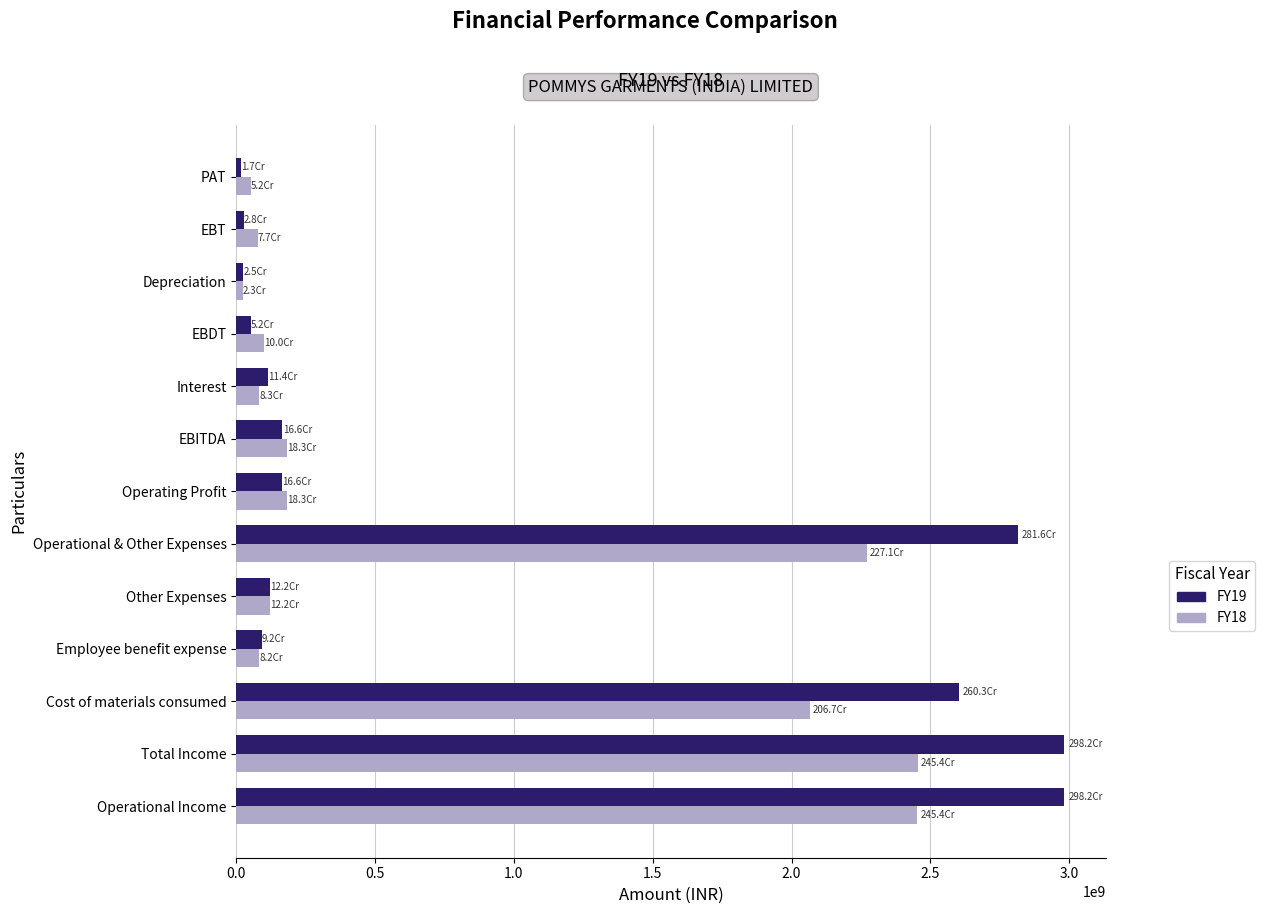

Which series has the widest spread of values?

FY19